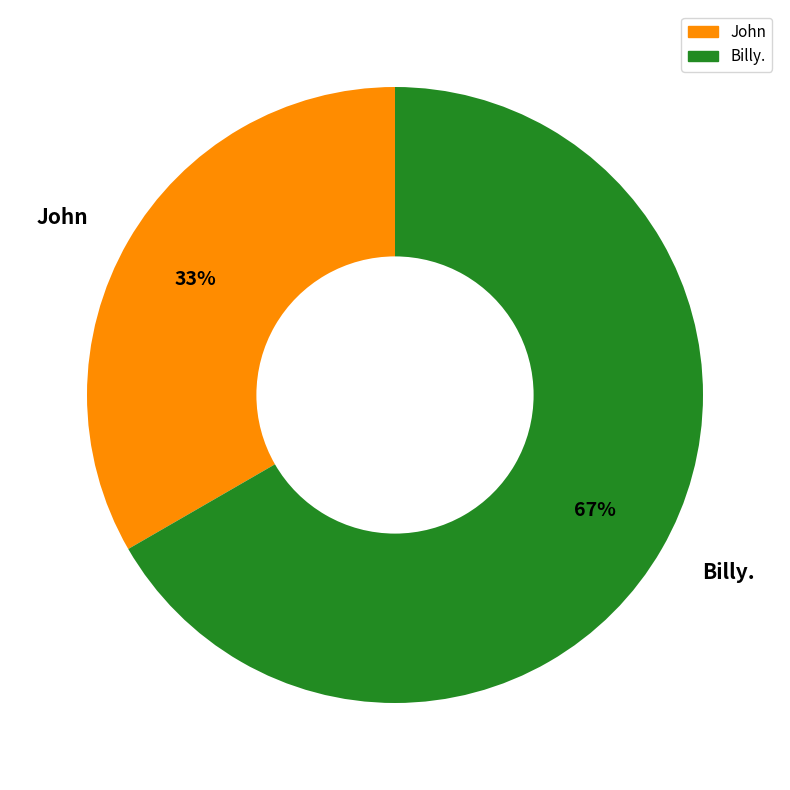

Between Billy. and John, which is larger?

Billy.